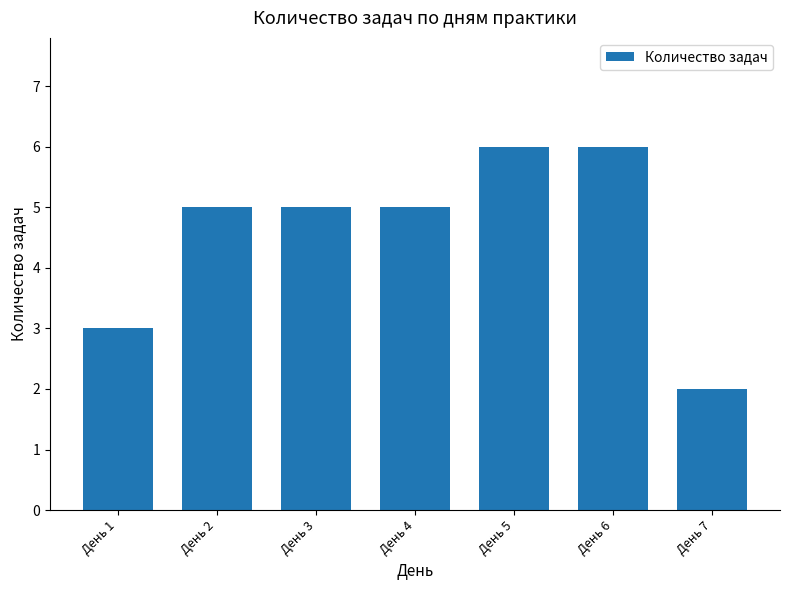

What is the change in value from День 1 to День 6?

+3